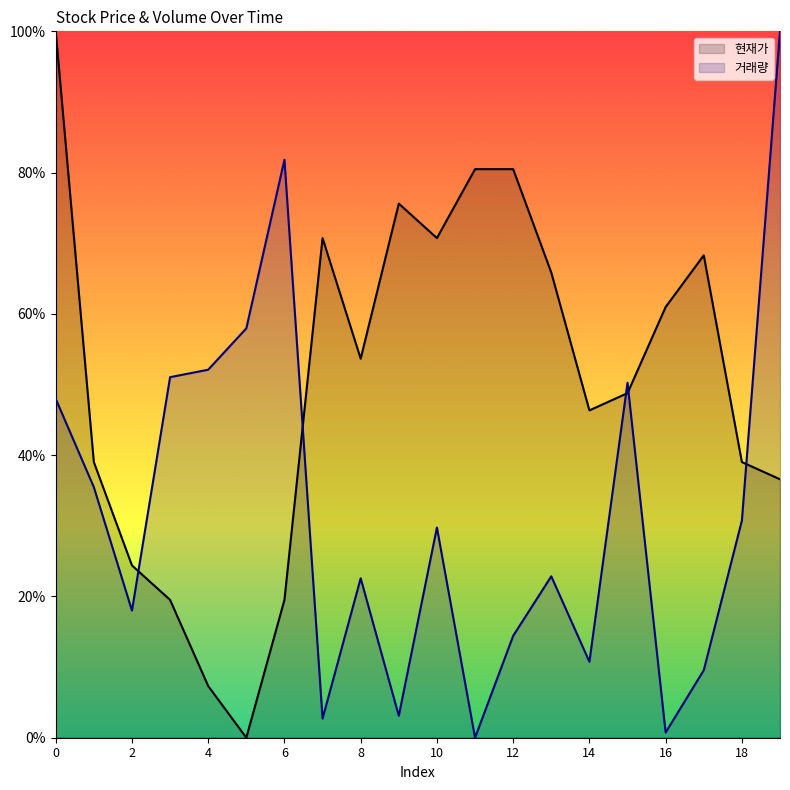

Which series has the largest range (max minus min)?

현재가